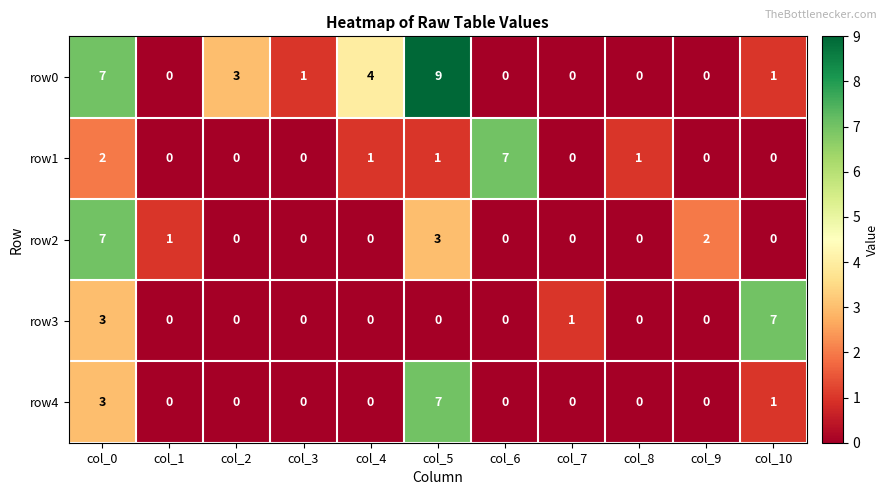

What is the sum of all row4 values?

11